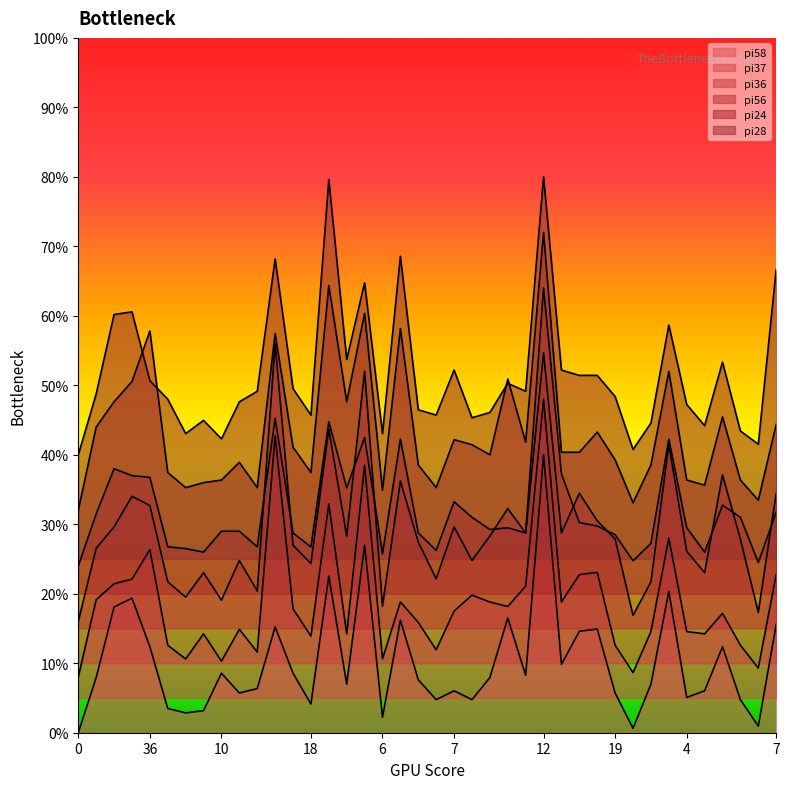

How many lines are shown in the chart?

6